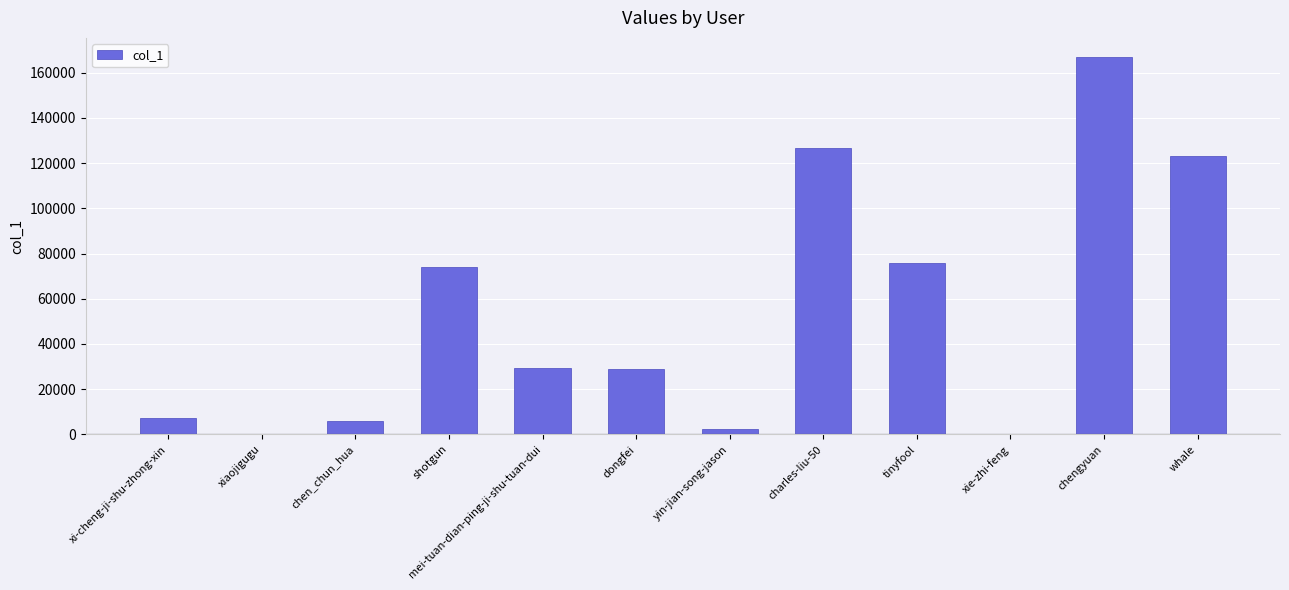

At which label does the data first exceed 29421?

shotgun